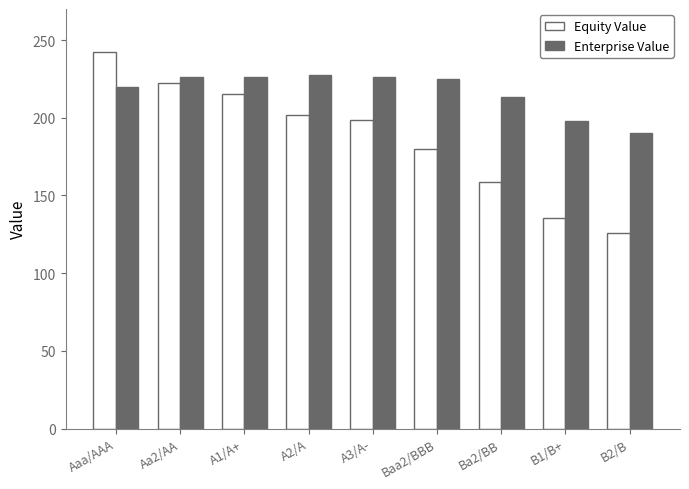

What is the minimum value shown in the chart?

126.0